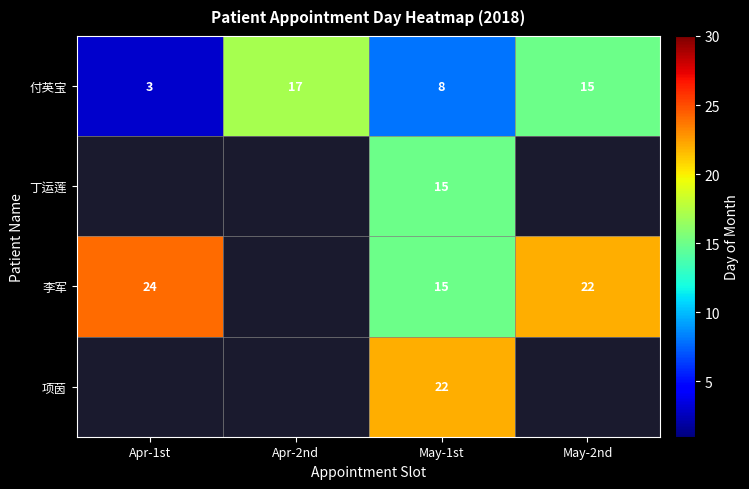

Is it true that 付英宝 equals 27 at Apr-2nd?

False